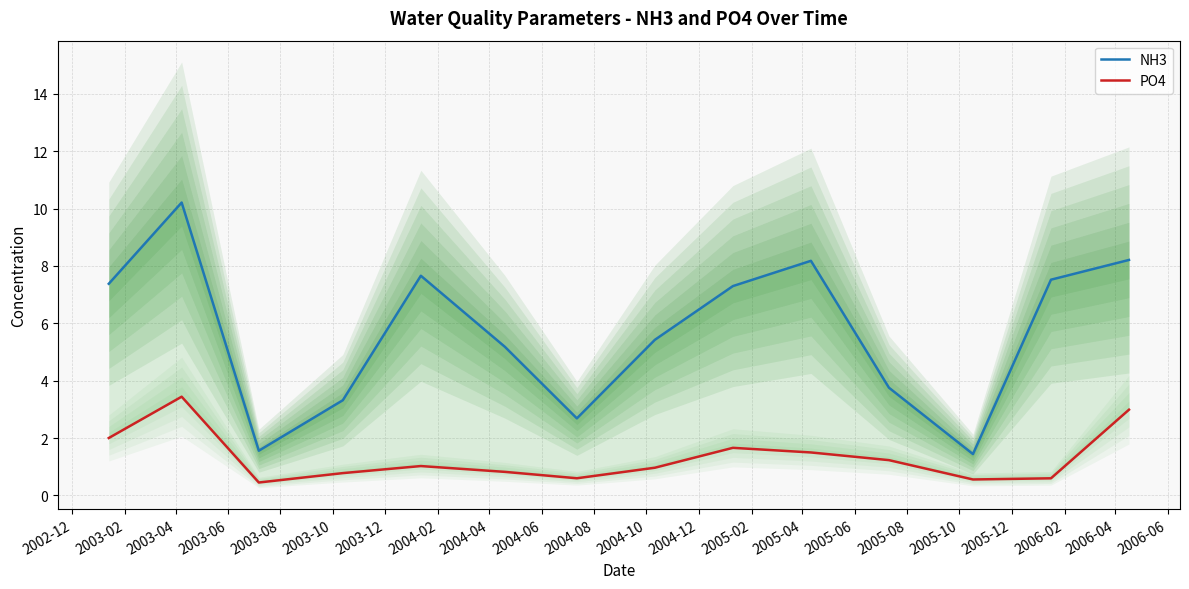

Which series has the widest spread of values?

NH3